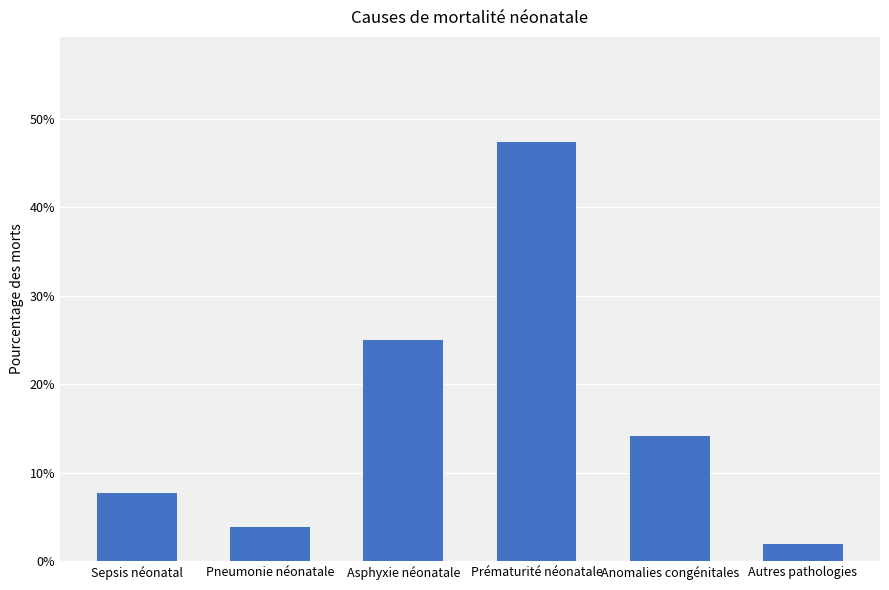

Rank the categories by value from lowest to highest.

Autres pathologies, Pneumonie néonatale, Sepsis néonatal, Anomalies congénitales, Asphyxie néonatale, Prématurité néonatale